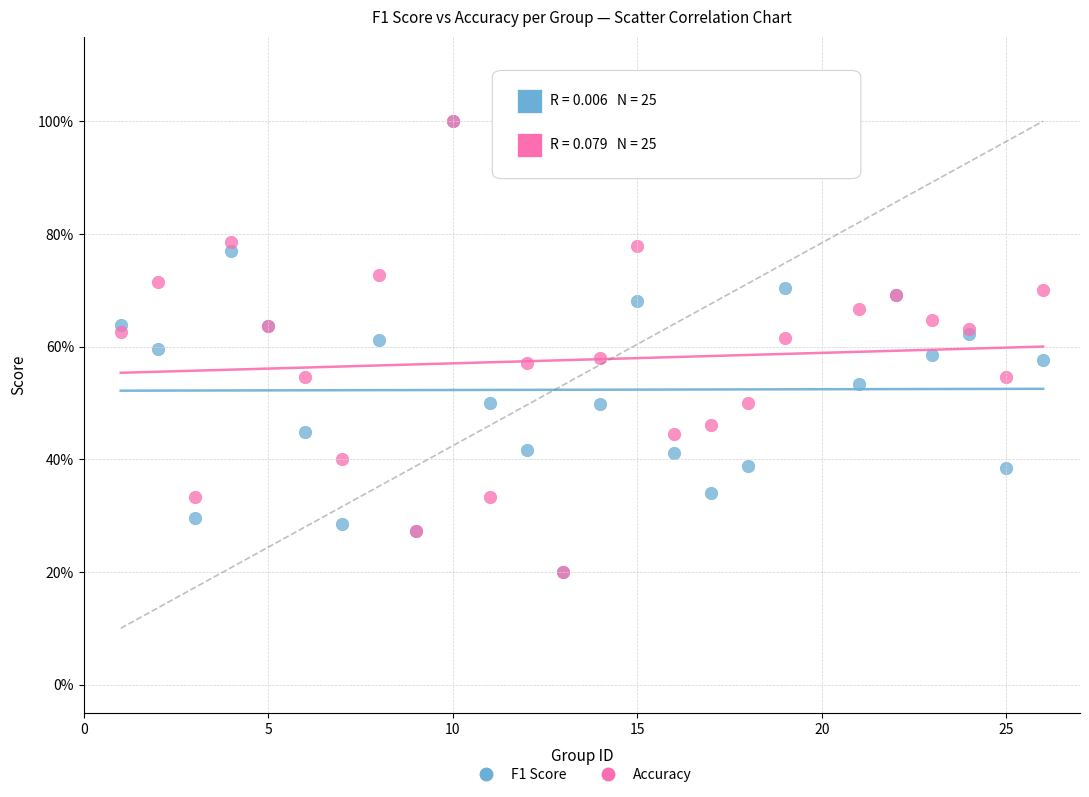

What are all the series names shown in the legend?

F1 Score, Accuracy